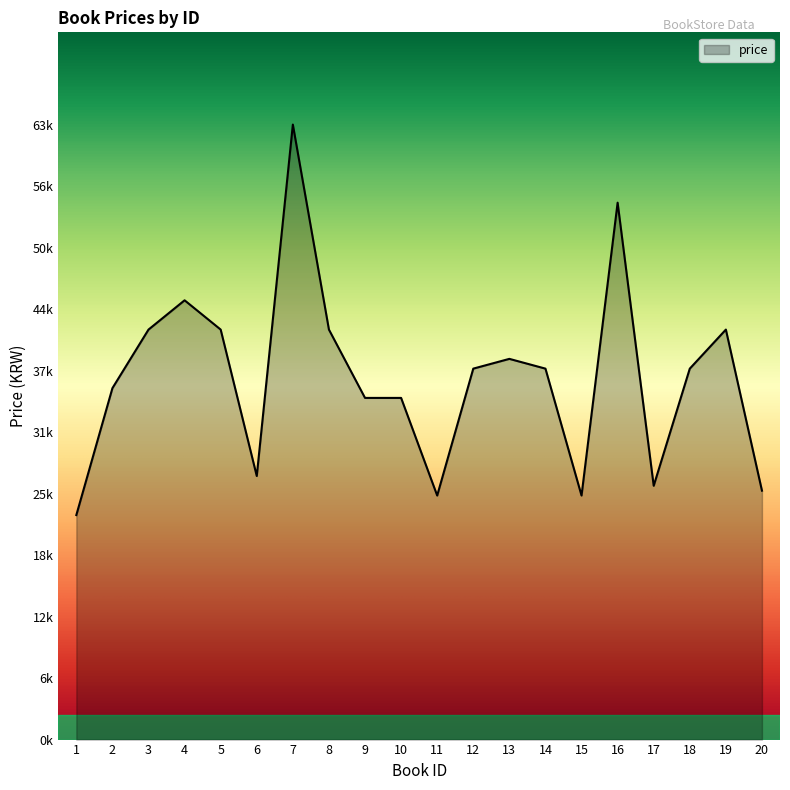

Reading left to right, what are all the values shown in this chart?

1=23000	2=36000	3=42000	4=45000	5=42000	6=27000	7=63000	8=42000	9=35000	10=35000	11=25000	12=38000	13=39000	14=38000	15=25000	16=55000	17=26000	18=38000	19=42000	20=25500